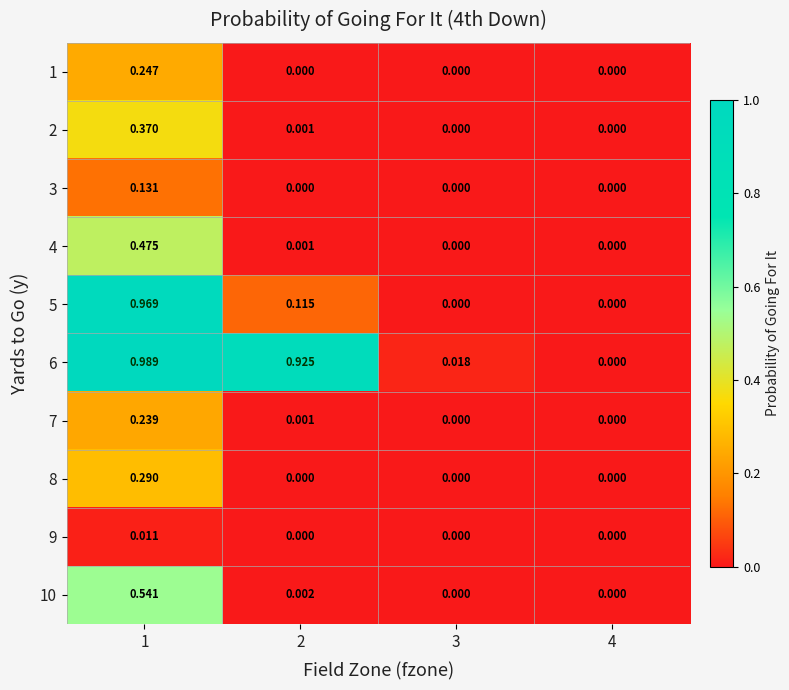

How many values in 5 are above zero?

2